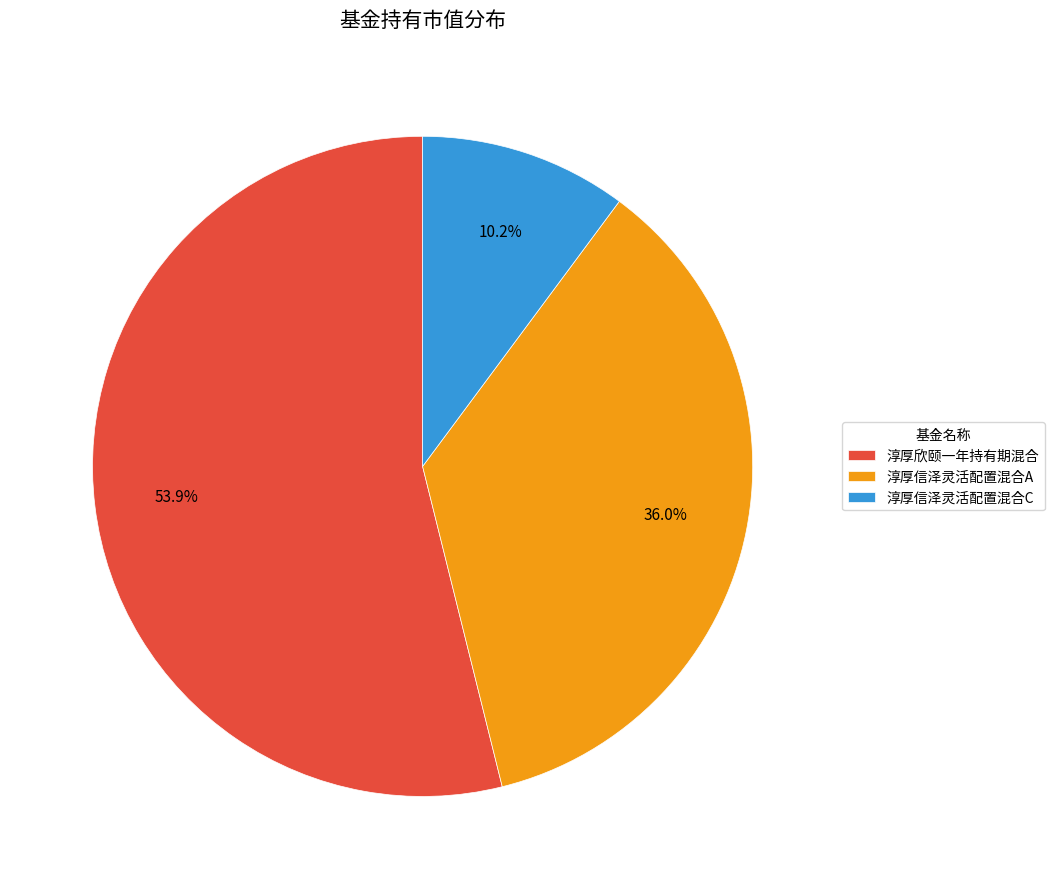

How many segments does this pie chart have?

3